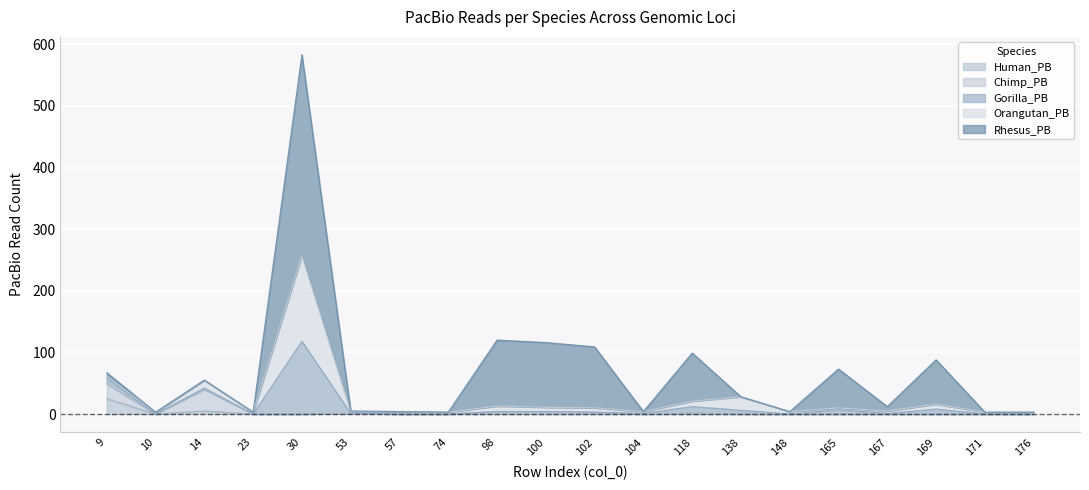

What is the difference between the maximum and minimum values in the Gorilla_PB series?

118